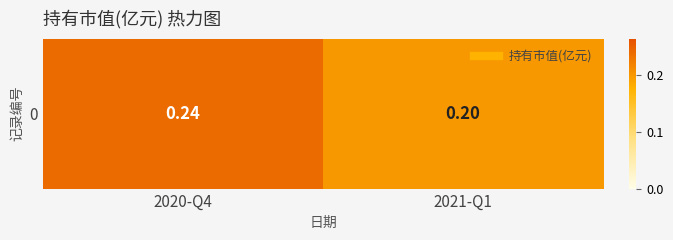

At which category does the chart reach its peak across all series?

2020-Q4